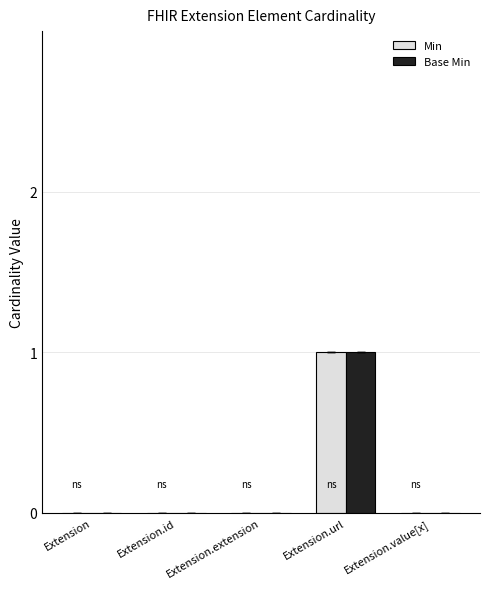

Reading left to right, list all the values displayed in this chart.

Min: 0	0	0	1	0
Base Min: 0	0	0	1	0